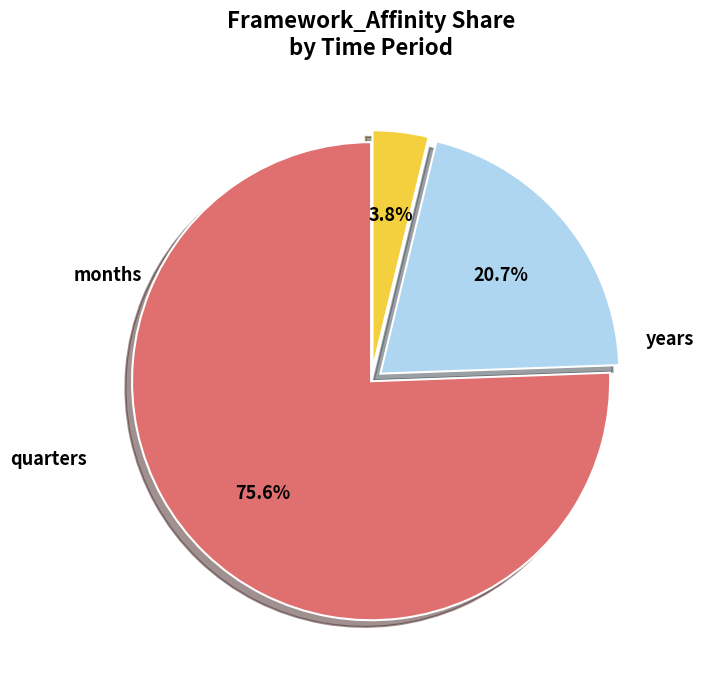

Rank the categories by value from lowest to highest.

months, quarters, years